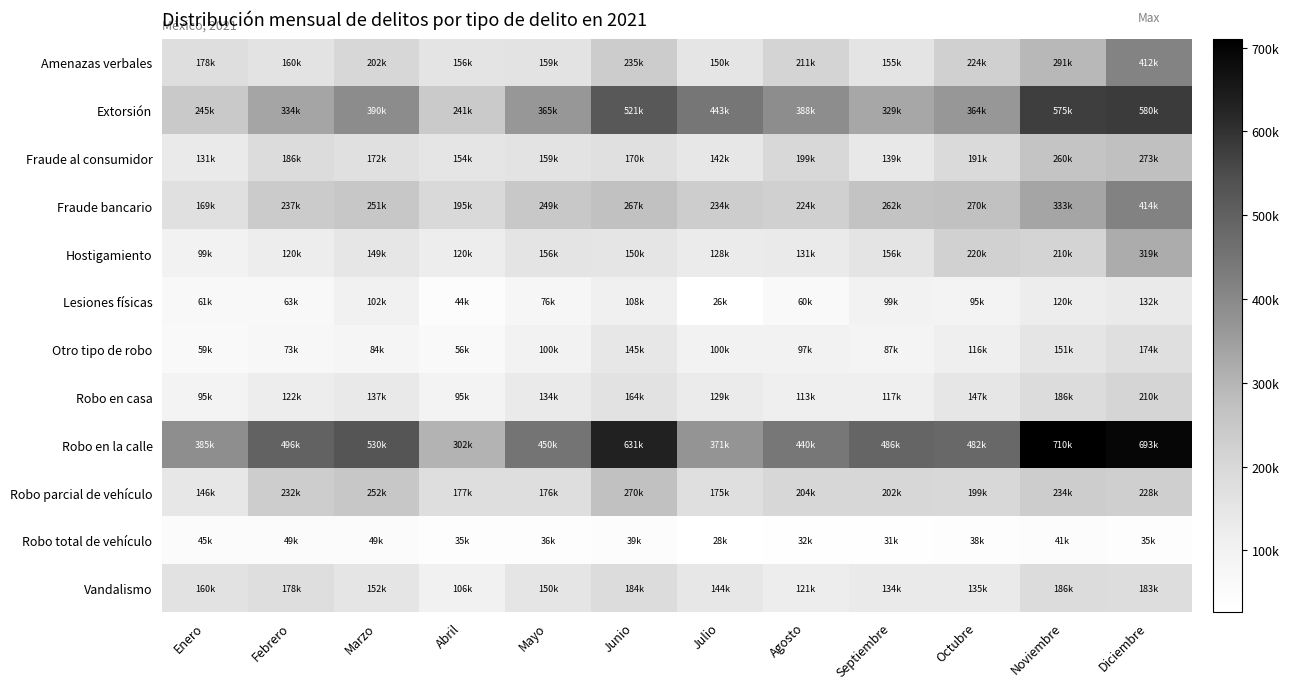

Which label corresponds to the smallest value in the chart?

Julio